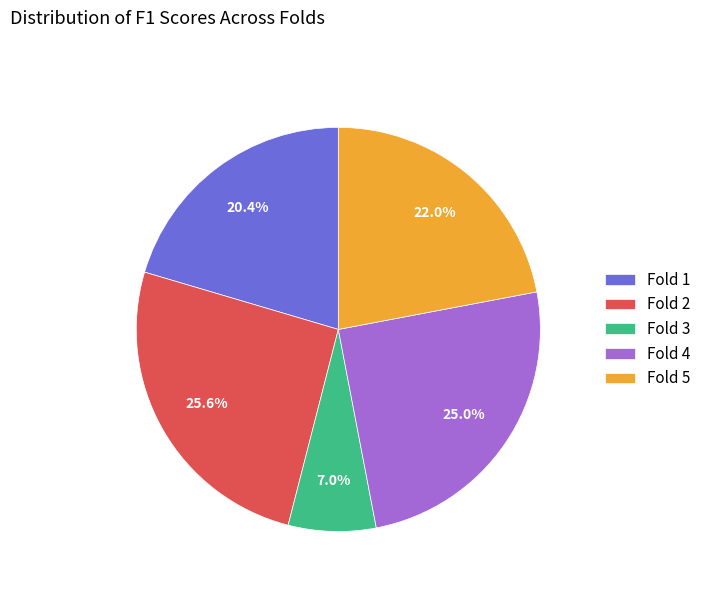

To the nearest percent, what percentage of the pie is Fold 1?

20%